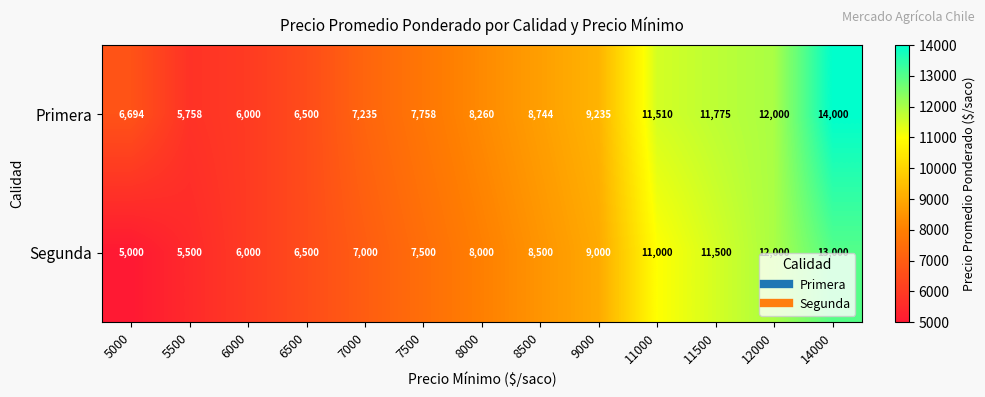

What is the sum of all Primera values?

115469